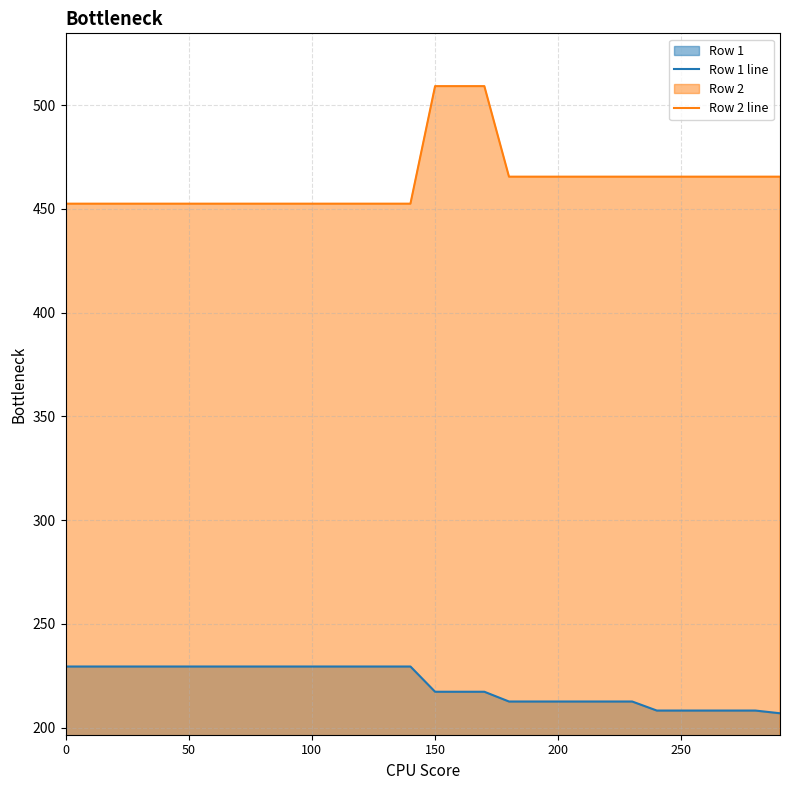

What is the minimum value for Row 2 line?

452.5